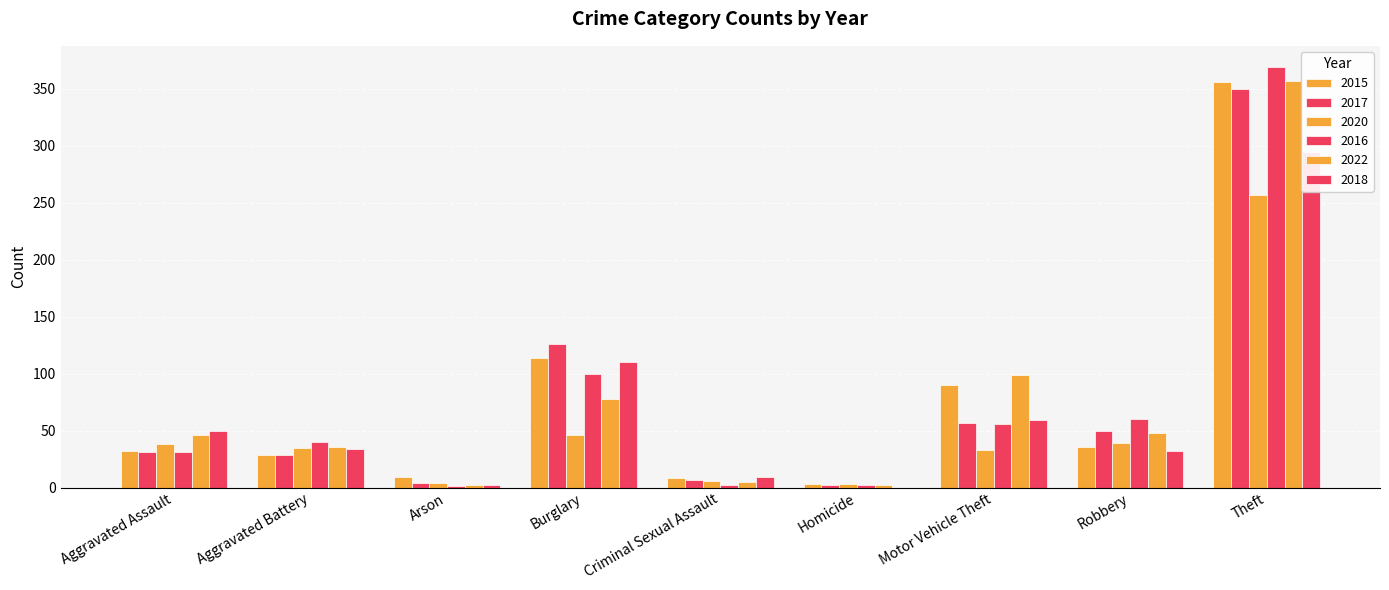

Reading left to right, list all the values displayed in this chart.

2015: Aggravated Assault=32	Aggravated Battery=29	Arson=9	Burglary=114	Criminal Sexual Assault=8	Homicide=3	Motor Vehicle Theft=90	Robbery=36	Theft=356	Total=677
2017: Aggravated Assault=31	Aggravated Battery=29	Arson=4	Burglary=126	Criminal Sexual Assault=7	Homicide=2	Motor Vehicle Theft=57	Robbery=50	Theft=350	Total=656
2020: Aggravated Assault=38	Aggravated Battery=35	Arson=4	Burglary=46	Criminal Sexual Assault=6	Homicide=3	Motor Vehicle Theft=33	Robbery=39	Theft=257	Total=461
2016: Aggravated Assault=31	Aggravated Battery=40	Arson=1	Burglary=100	Criminal Sexual Assault=2	Homicide=2	Motor Vehicle Theft=56	Robbery=60	Theft=369	Total=661
2022: Aggravated Assault=46	Aggravated Battery=36	Arson=2	Burglary=78	Criminal Sexual Assault=5	Homicide=2	Motor Vehicle Theft=99	Robbery=48	Theft=357	Total=673
2018: Aggravated Assault=50	Aggravated Battery=34	Arson=2	Burglary=110	Criminal Sexual Assault=9	Homicide=0	Motor Vehicle Theft=59	Robbery=32	Theft=294	Total=590